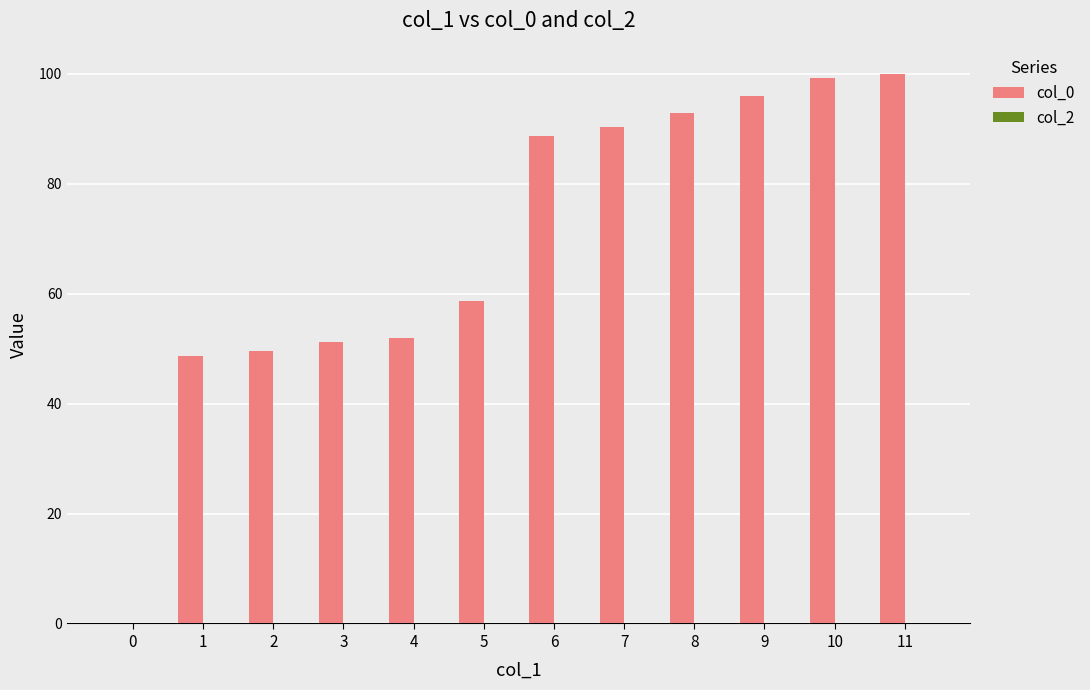

Is it true that the value at 10 is 66.9?

False